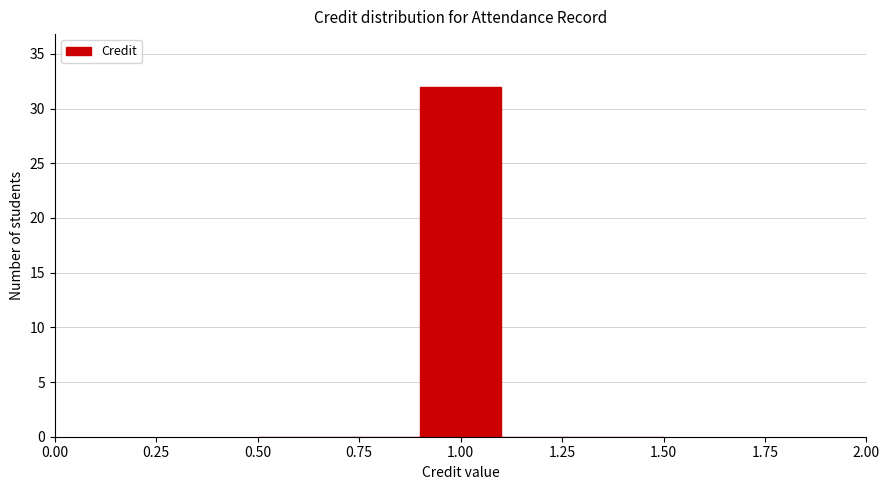

What is the height of the bar covering 0.9 to 1.1 on the x-axis? The values are not printed on the chart, so give them approximately, as read against the axis.

32